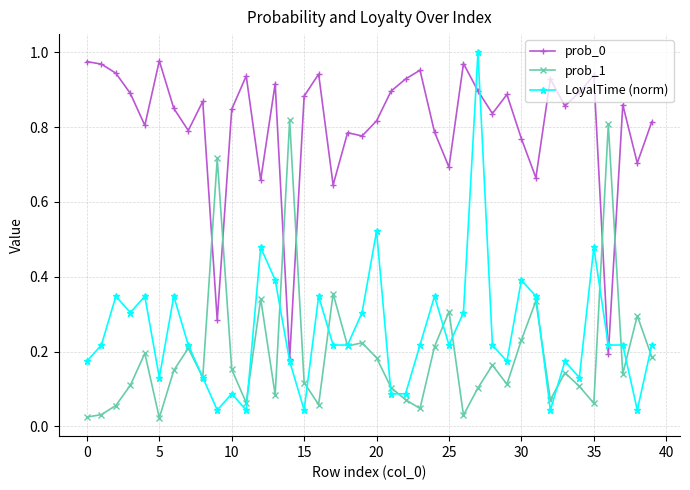

In prob_0, how many points are higher than both neighbors (excluding endpoints)?

12